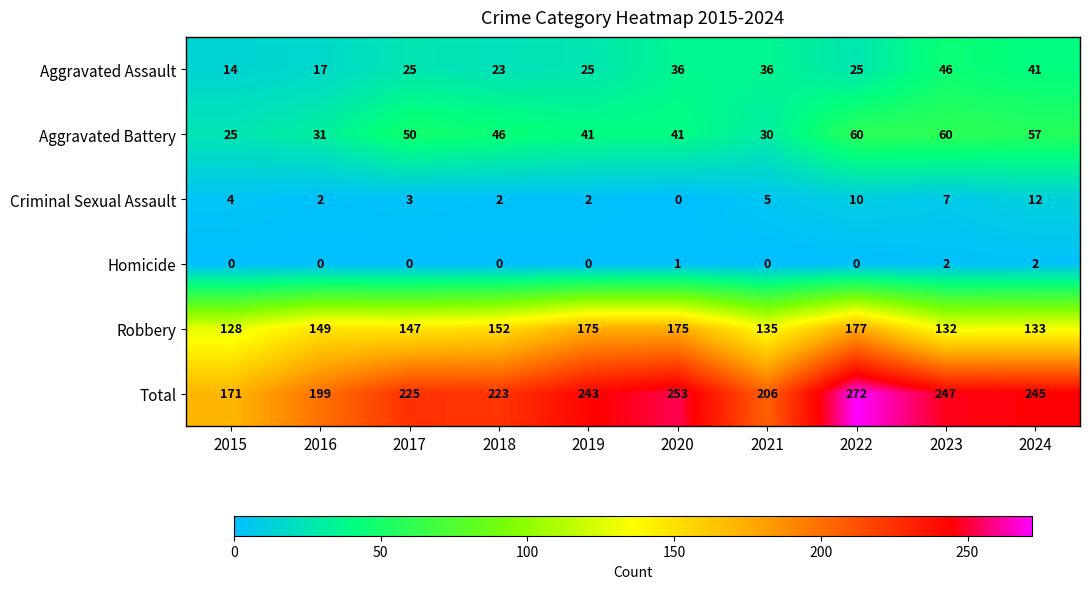

Where does the Aggravated Battery series first go above 46?

2017